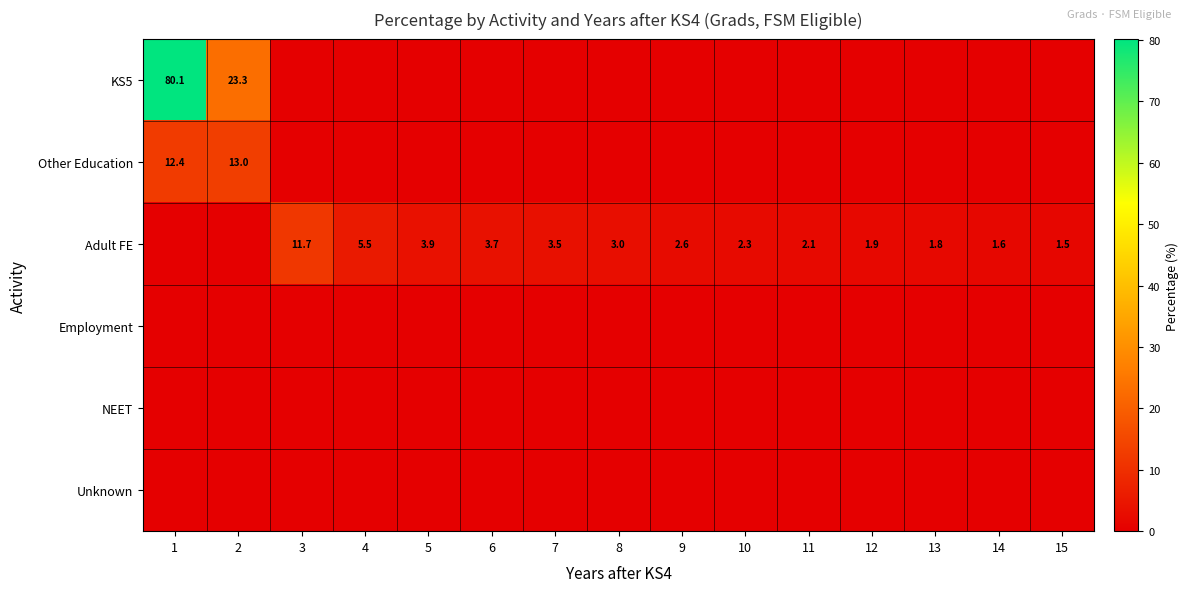

Between 2 and 11, which is larger?

2